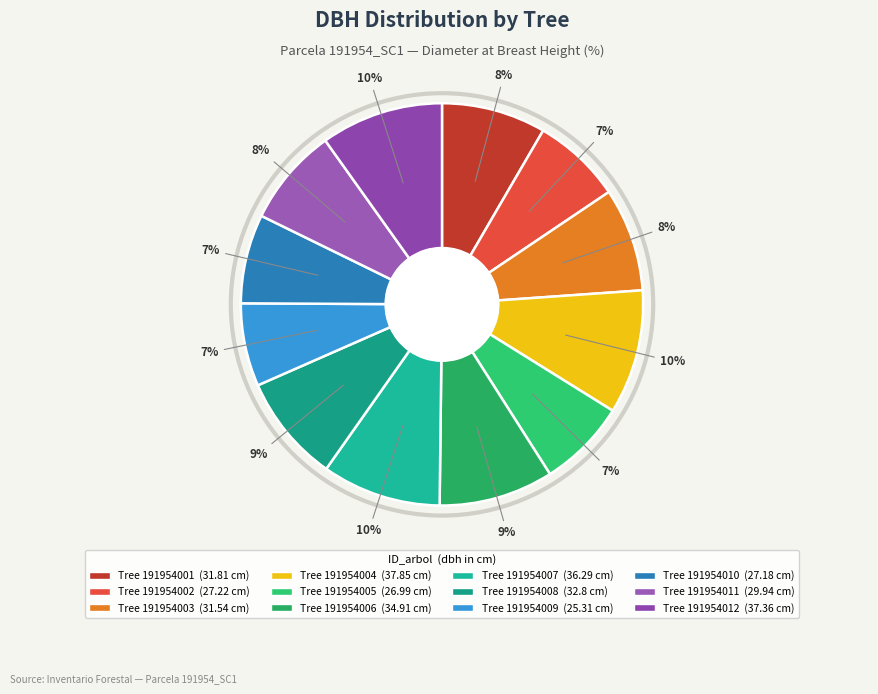

Which slice is the smallest?

191954009